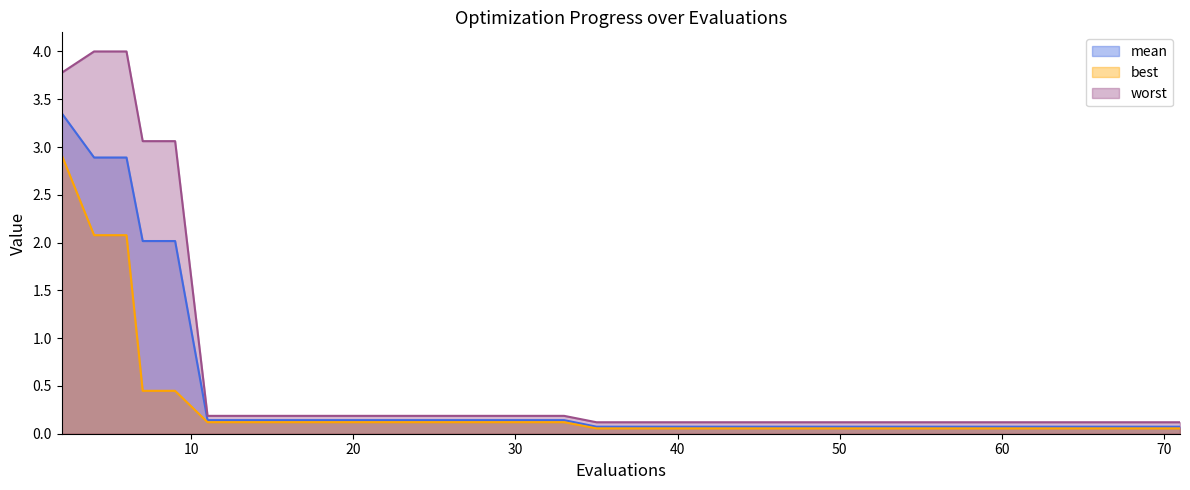

Which series changed the most between 21 and 62?

mean